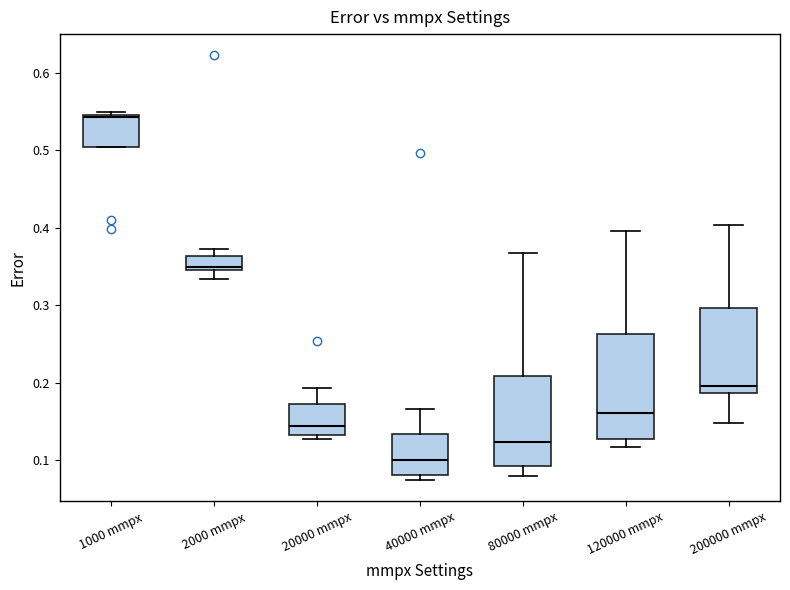

Reading left to right, read every box against the y-axis: the position of its median line, the range the box covers, and the ends of its whiskers. The values are not printed on the chart, so give them approximately, as read against the axis.

1000 mmpx: median 0.54, box 0.50 to 0.55, whiskers 0.50 to 0.55 (just above the box's upper edge)
2000 mmpx: median 0.35 (just above the box's lower edge), box 0.35 to 0.36, whiskers 0.33 to 0.37
20000 mmpx: median 0.14, box 0.13 to 0.17, whiskers 0.13 (just below the box's lower edge) to 0.19
40000 mmpx: median 0.10, box 0.08 to 0.13, whiskers 0.07 to 0.17
80000 mmpx: median 0.12, box 0.09 to 0.21, whiskers 0.08 to 0.37
120000 mmpx: median 0.16, box 0.13 to 0.26, whiskers 0.12 to 0.40
200000 mmpx: median 0.20, box 0.19 to 0.30, whiskers 0.15 to 0.40